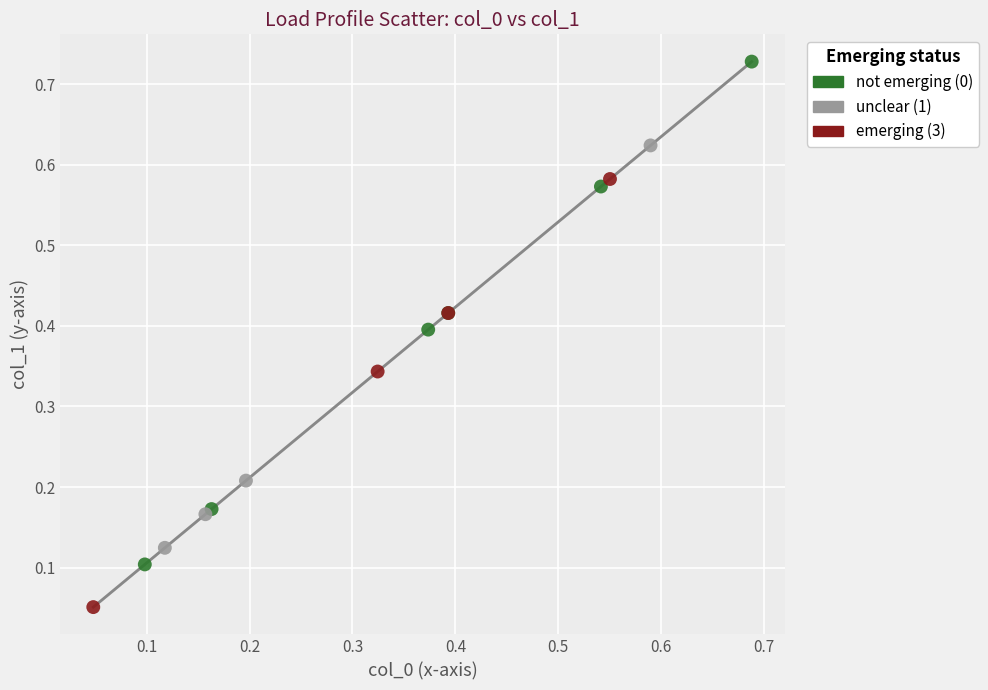

Which series contains the lowest Y value?

emerging (3)